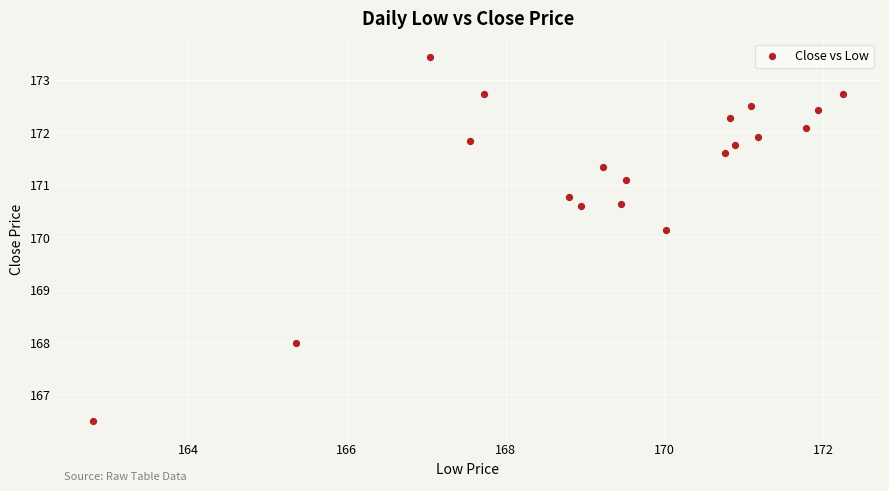

What is the range of Y values (max minus min)?

6.9